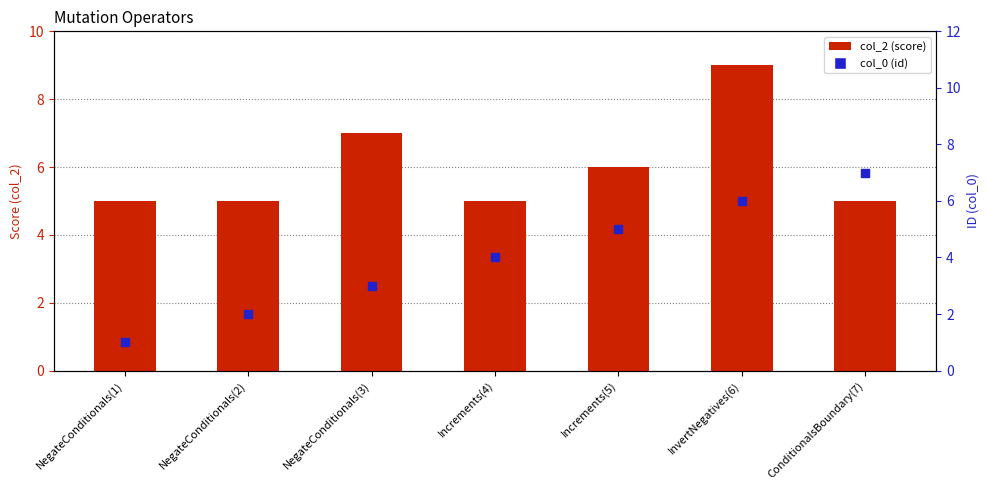

Which series has the largest total across all categories?

col_2 (score)